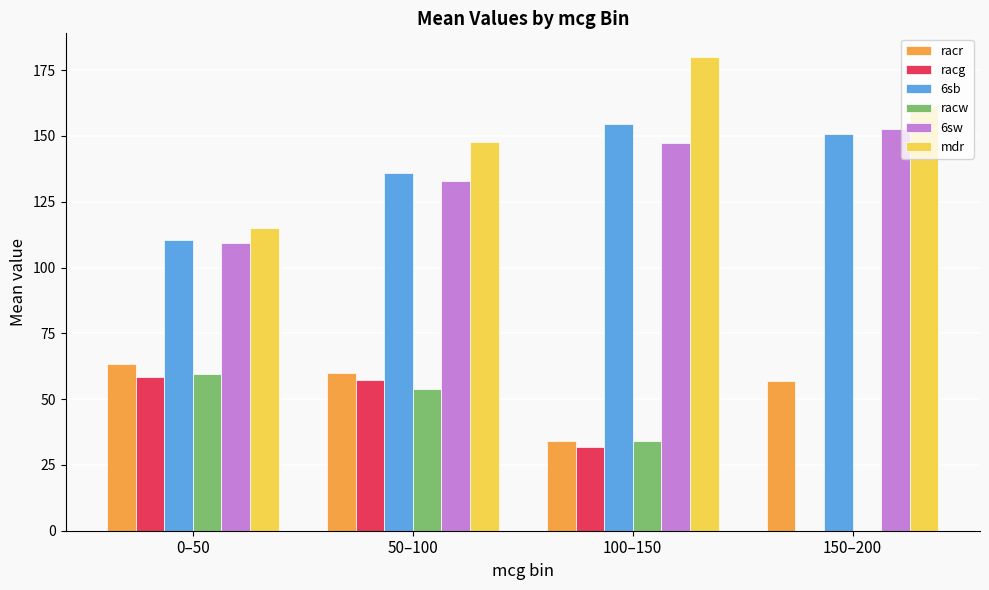

Is the value of 6sw at 0–50 greater than the value of racr at 100–150?

Yes